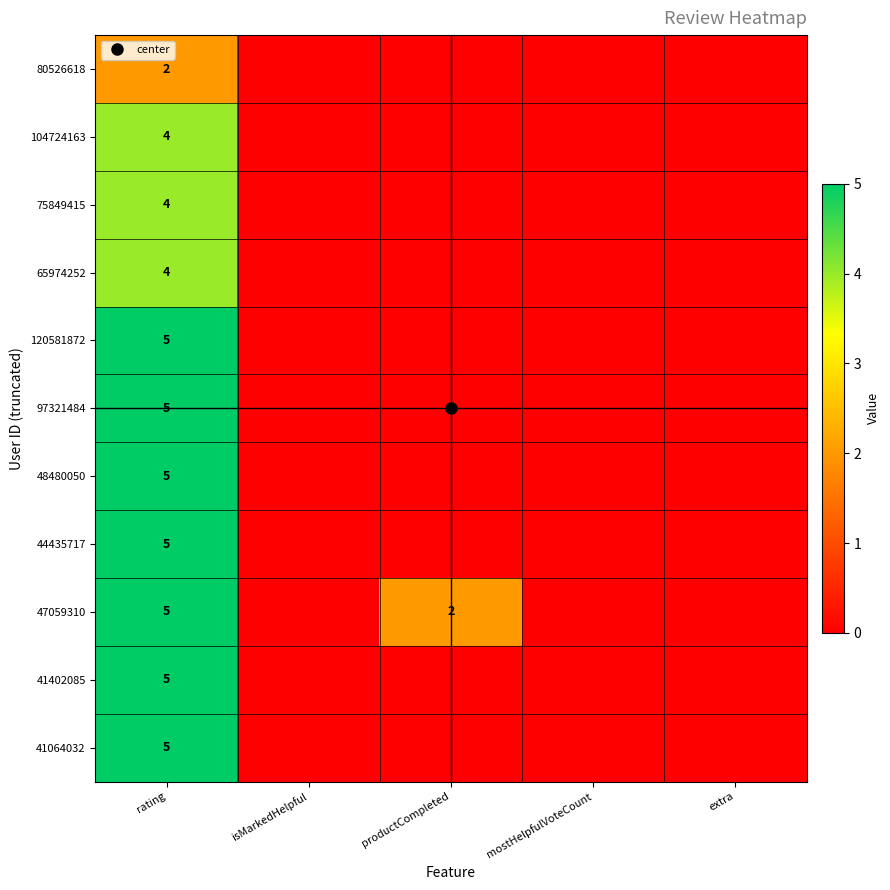

Which has a higher value, isMarkedHelpful or productCompleted?

isMarkedHelpful